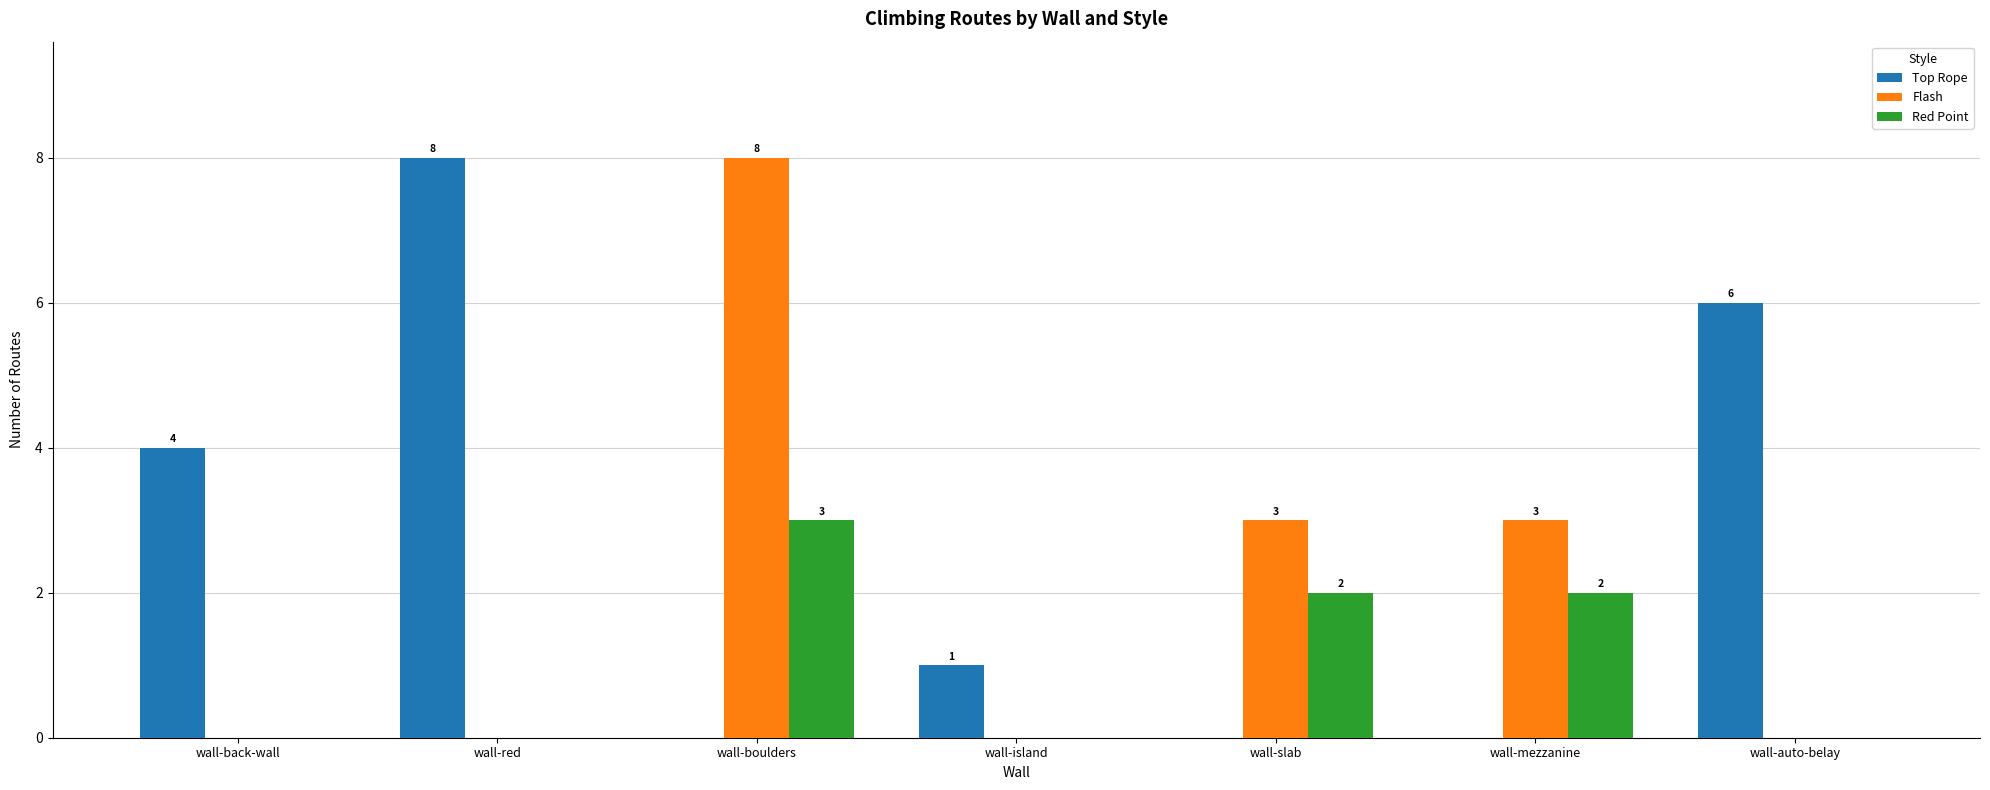

Which series changed the most between wall-back-wall and wall-red?

Top Rope